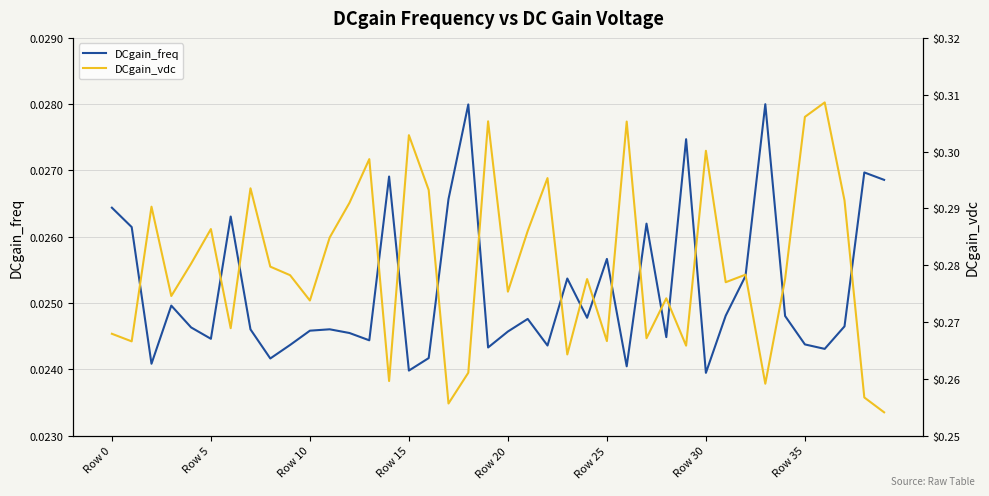

At 22, list the series in order from largest to smallest.

DCgain_vdc, DCgain_freq